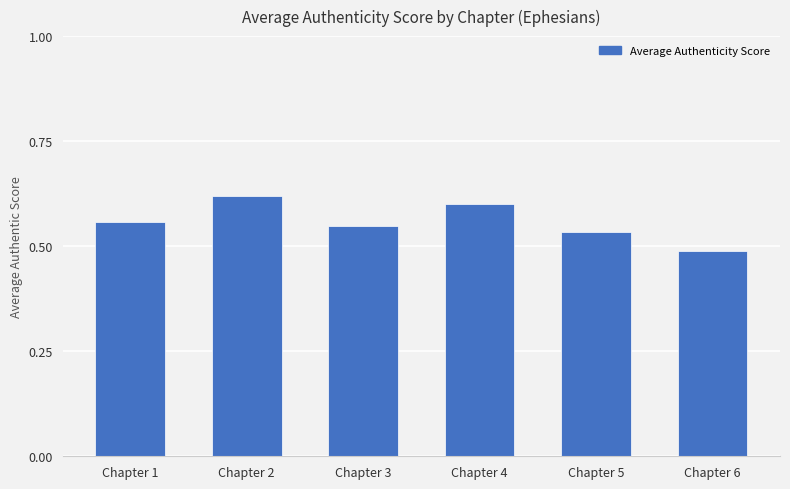

Between Chapter 4 and Chapter 3, which is larger?

Chapter 4